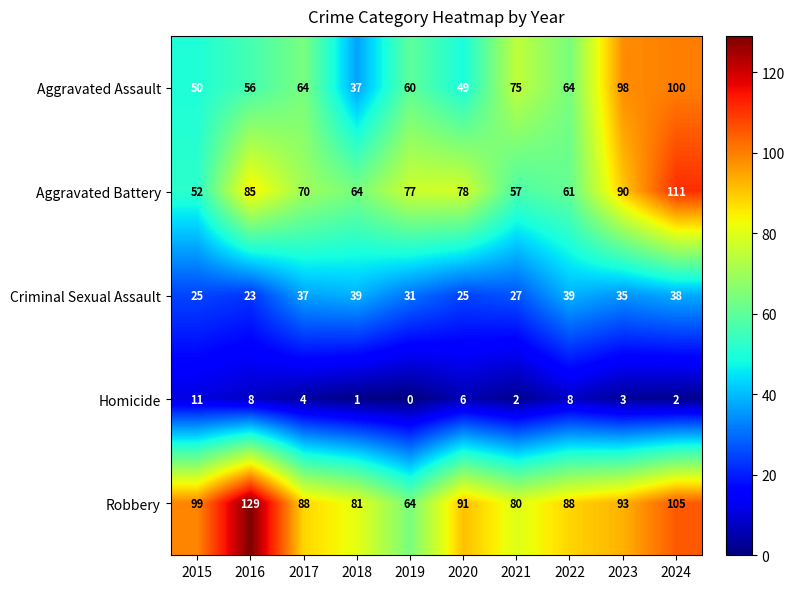

At 2020, list the series in order from largest to smallest.

Robbery, Aggravated Battery, Aggravated Assault, Criminal Sexual Assault, Homicide